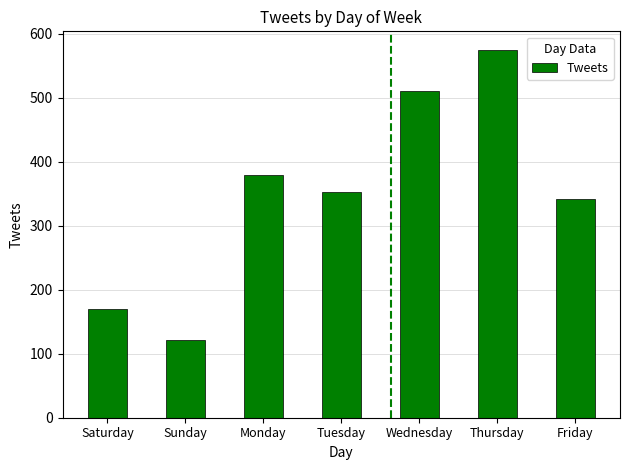

What is the sum of the values at Thursday and Tuesday?

928